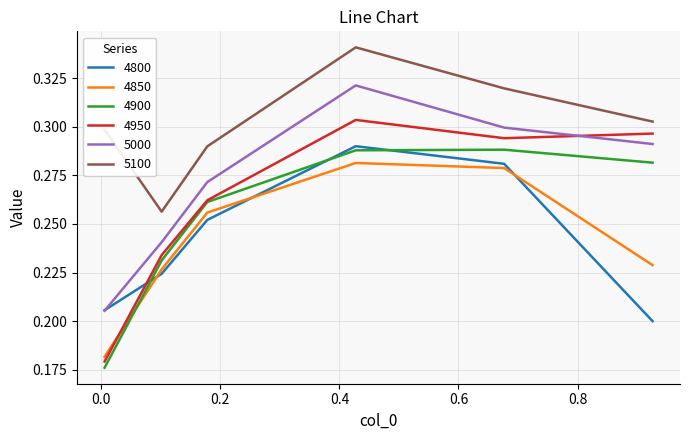

Count the 4950 values in the range 0 to 1.

6